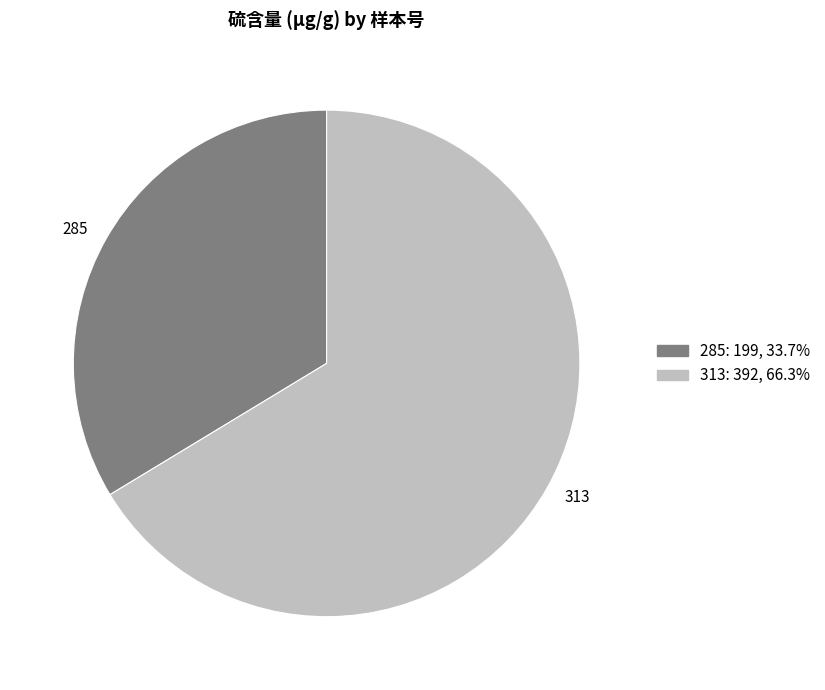

Is the sum of 285 and 313 greater than half?

Yes